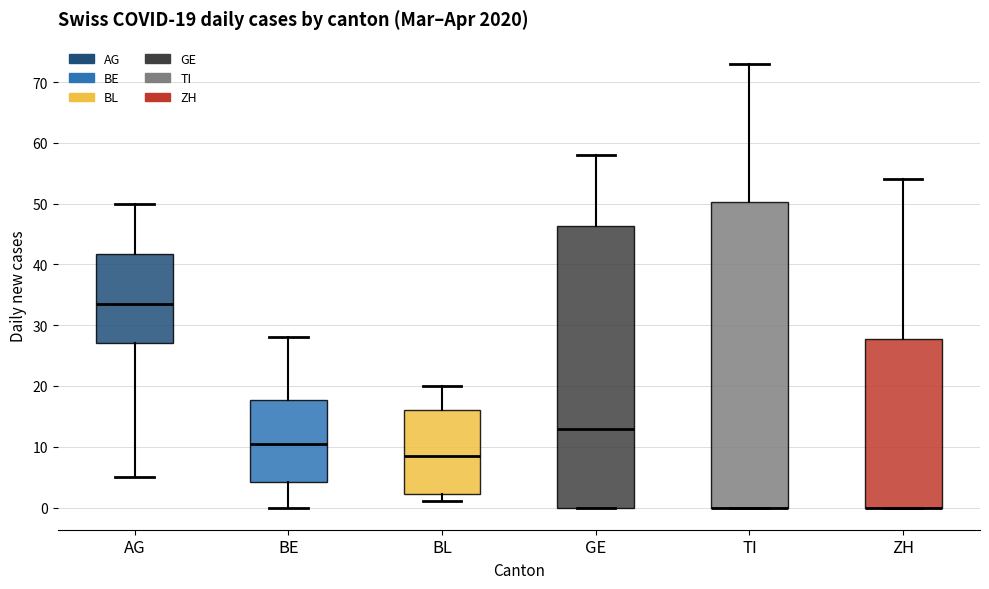

Which box is the tallest, from its lower edge to its upper edge?

TI